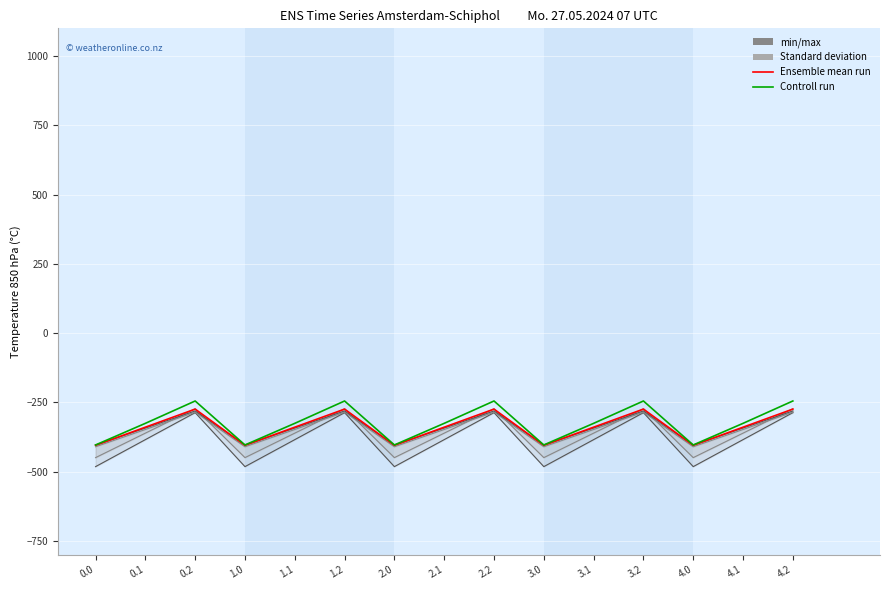

True or false: min/max has more than 0 interior local peaks.

True